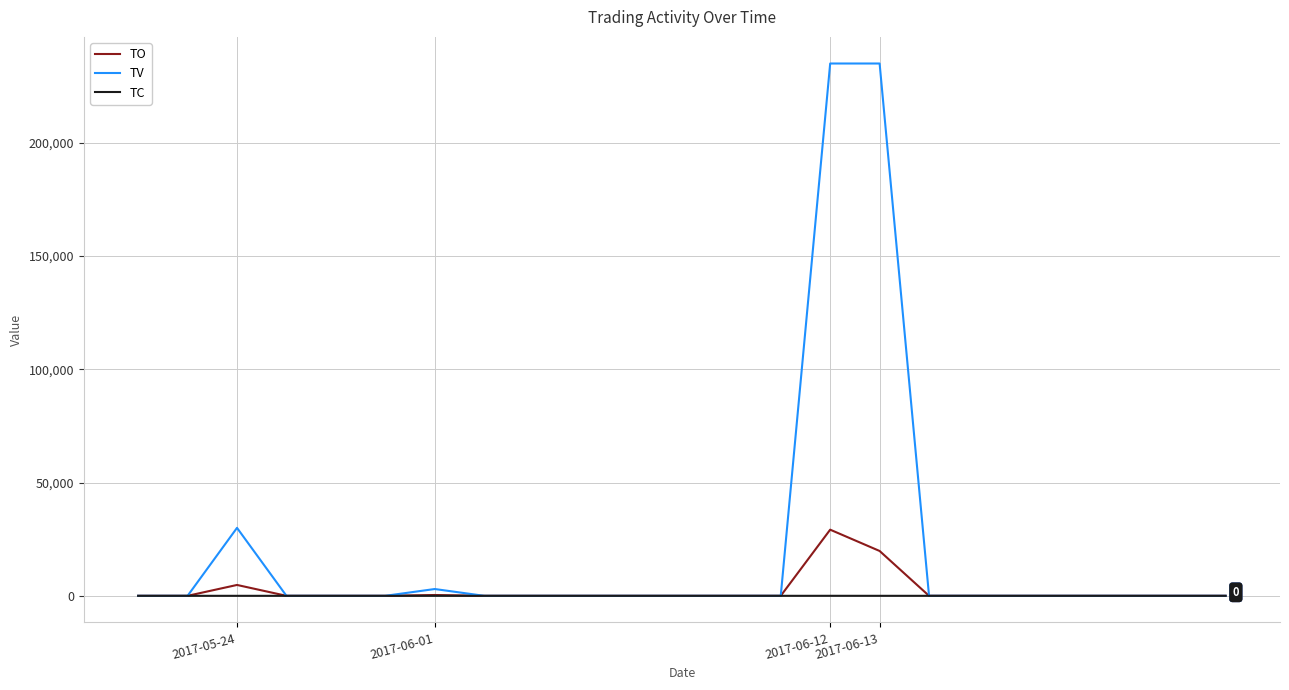

What is the sum of all TV values?

503000